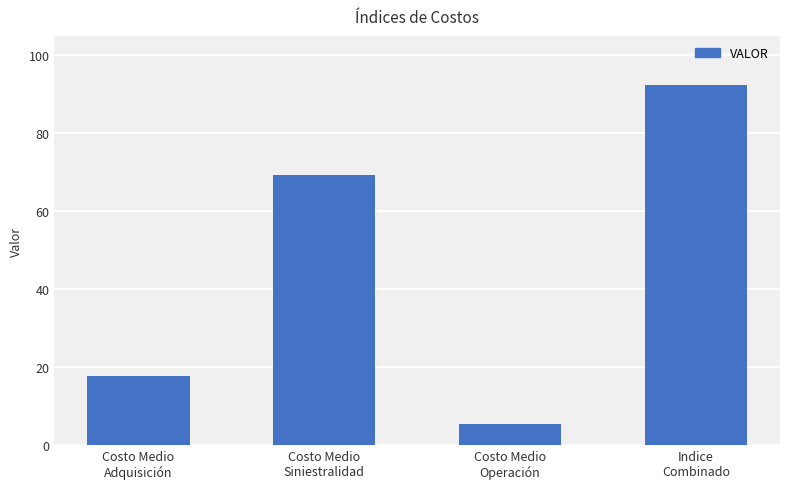

What is the difference between the maximum and minimum values?

87.0